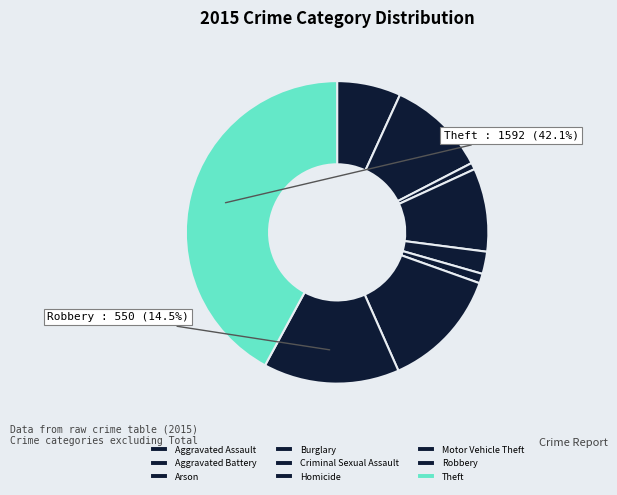

Is Motor Vehicle Theft the majority of the pie?

No